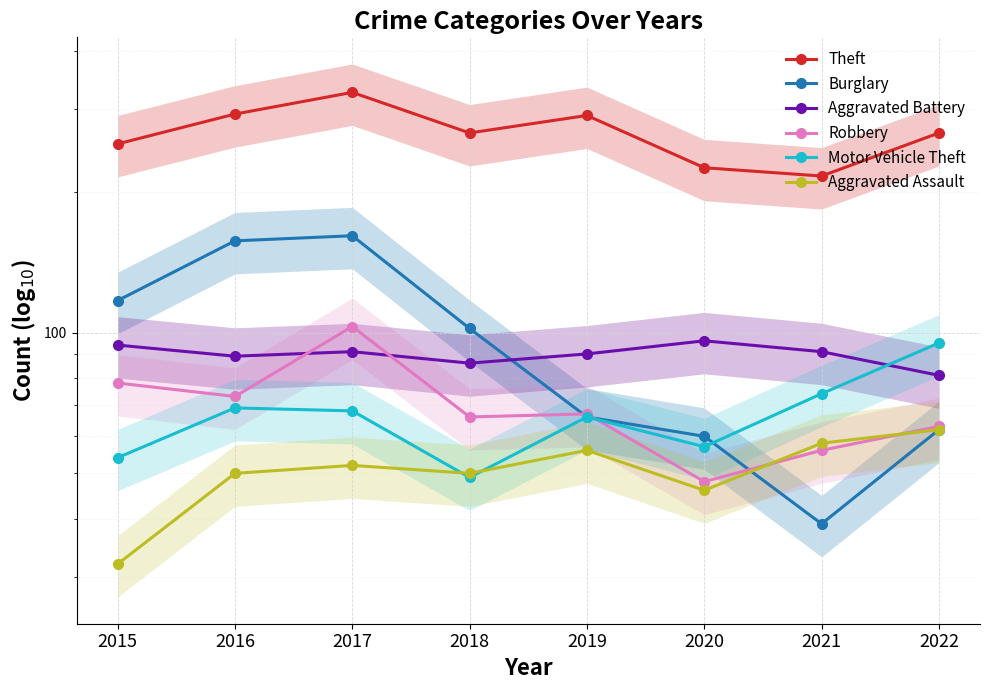

Is it true that Theft equals 293 at 2016?

True